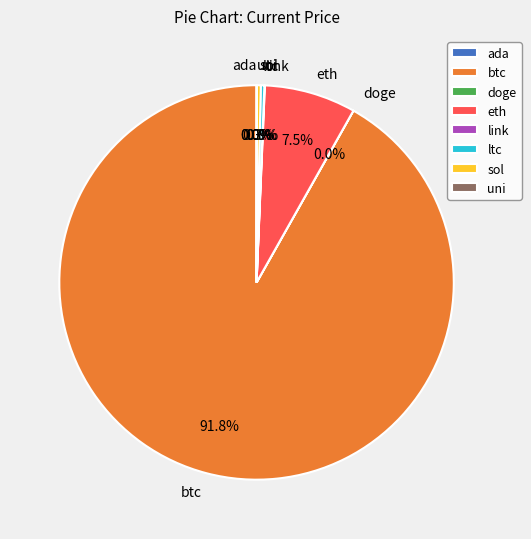

Which slice is the largest?

btc